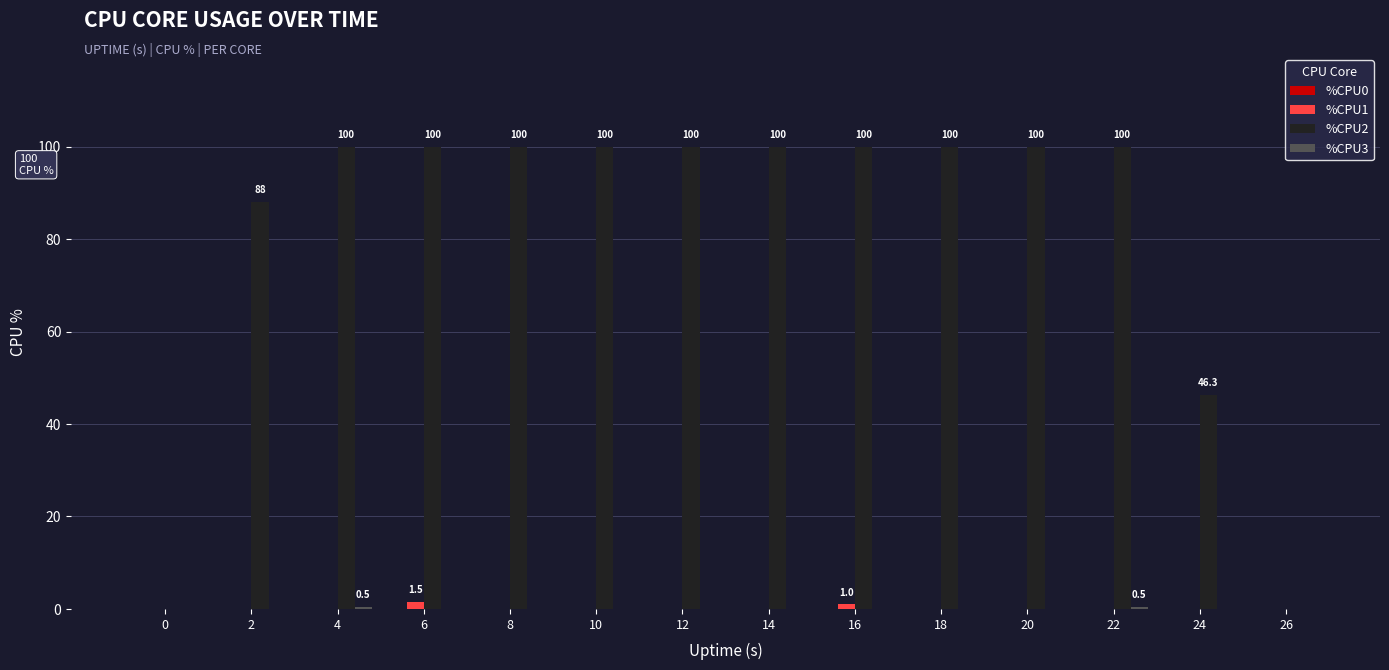

Which series has the widest spread of values?

%CPU2